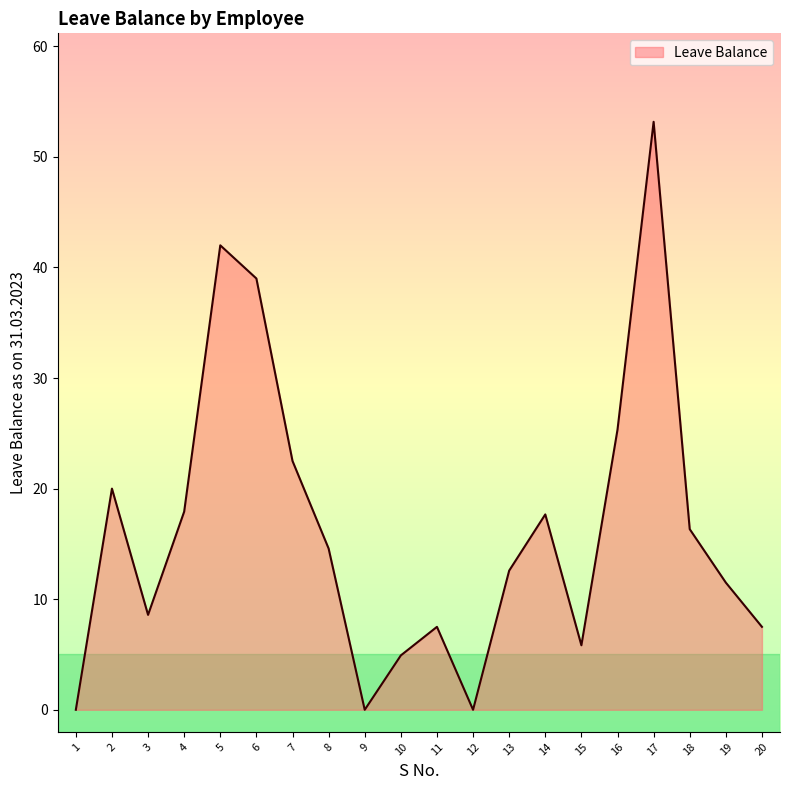

Where is the data nearest to the value 26?

16